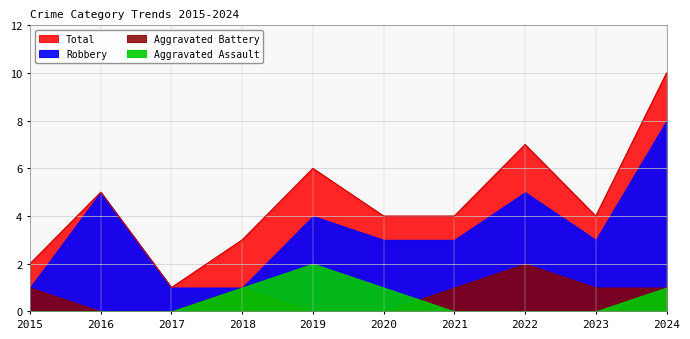

Is the value of Total at 2021 greater than the value of Robbery at 2016?

No